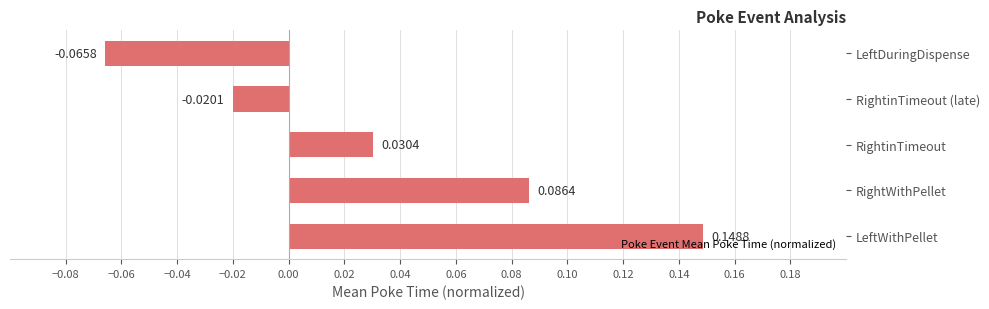

Rank the categories by value from highest to lowest.

LeftWithPellet, RightWithPellet, RightinTimeout, RightinTimeout (late), LeftDuringDispense